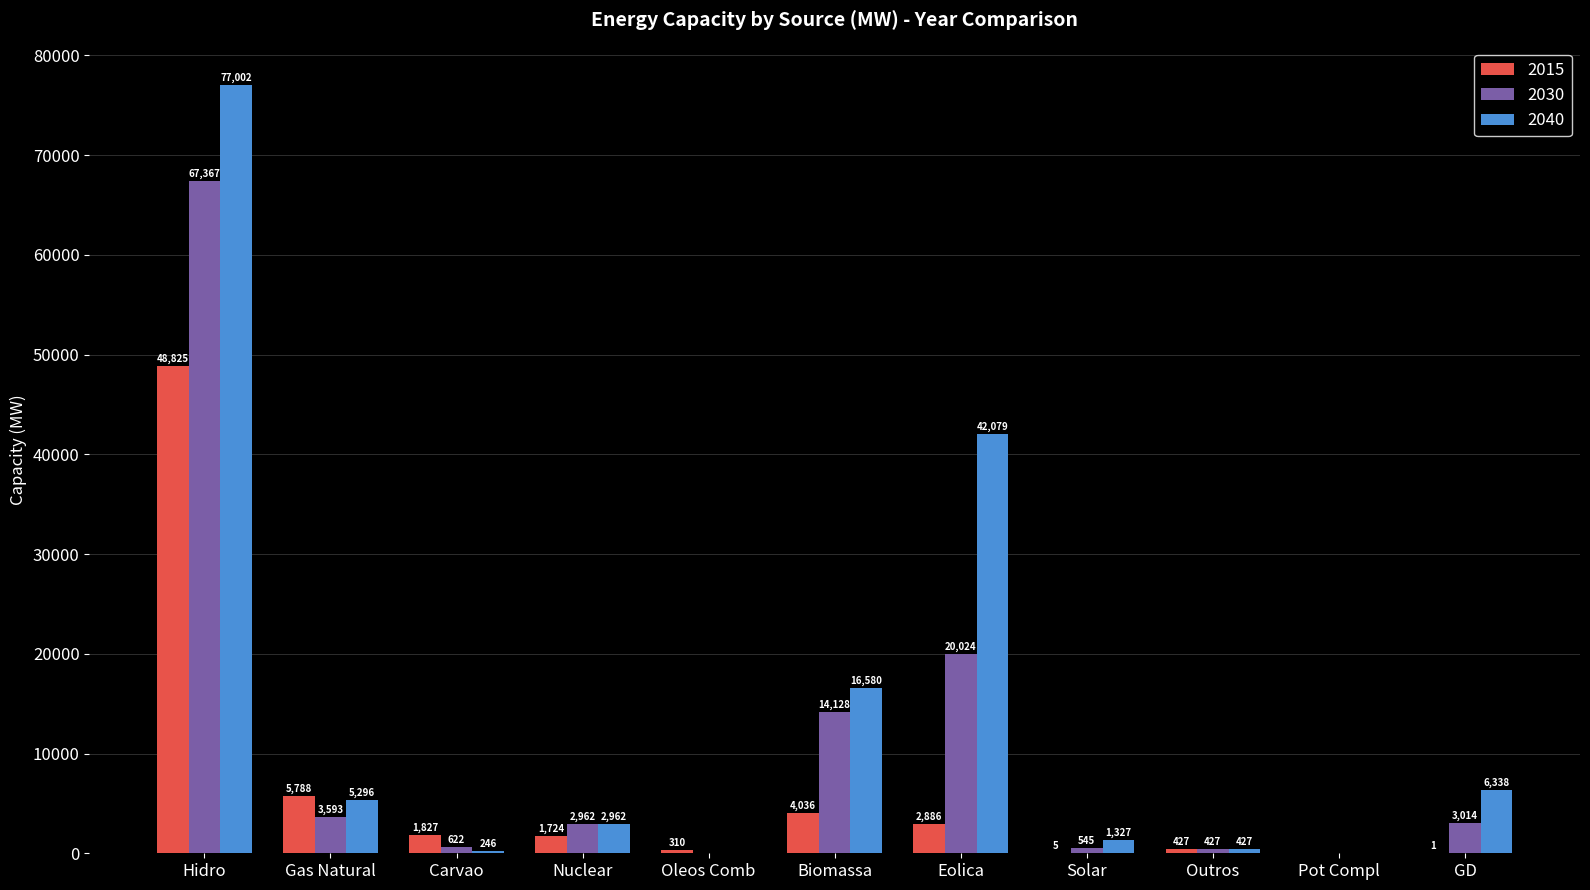

What are all the series names shown in the legend?

2015, 2030, 2040